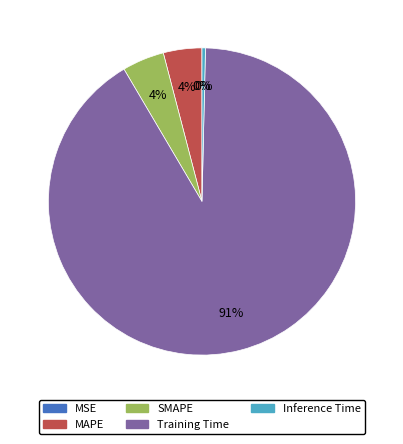

Does Training Time represent more than half of the total?

Yes